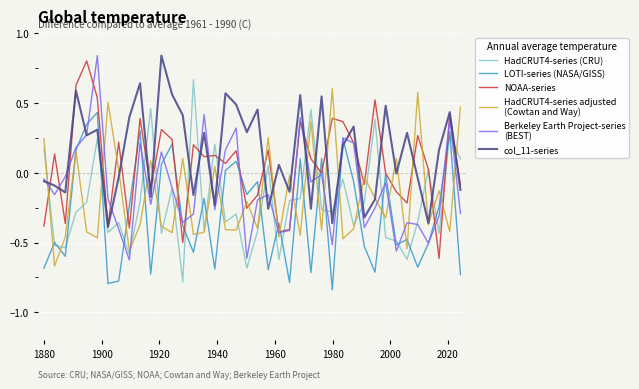

Does the chart display data point markers on the line(s)?

No